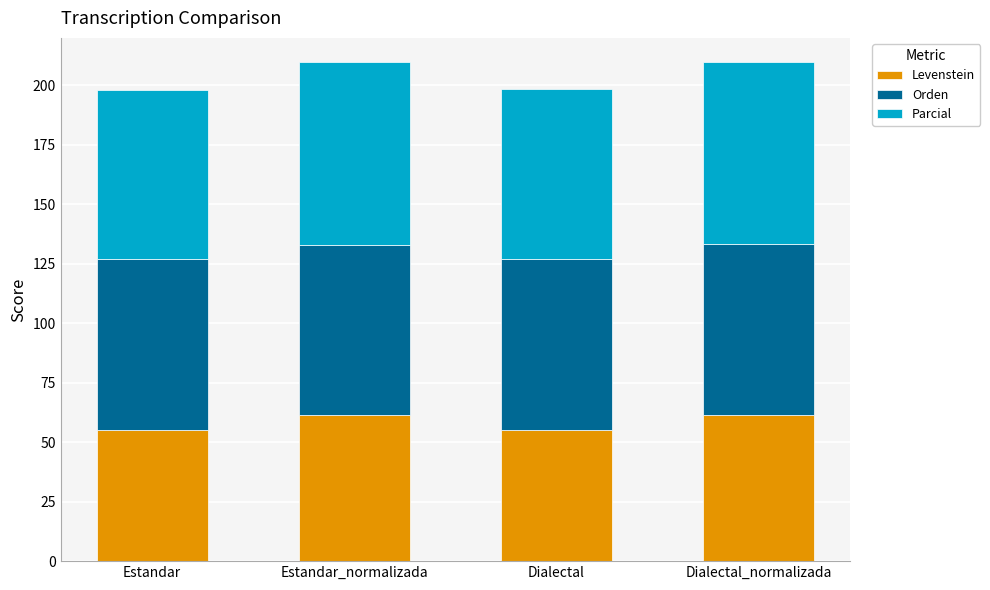

What is the total value across all series at Dialectal_normalizada?

210.1